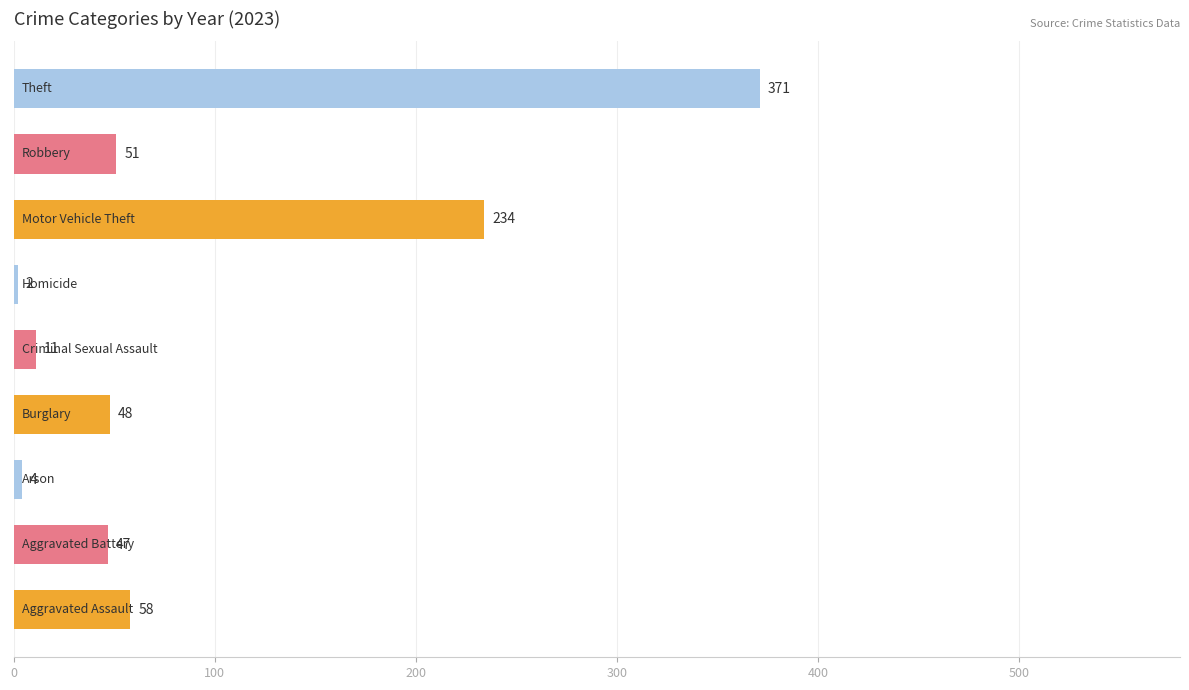

What is the average value?

92